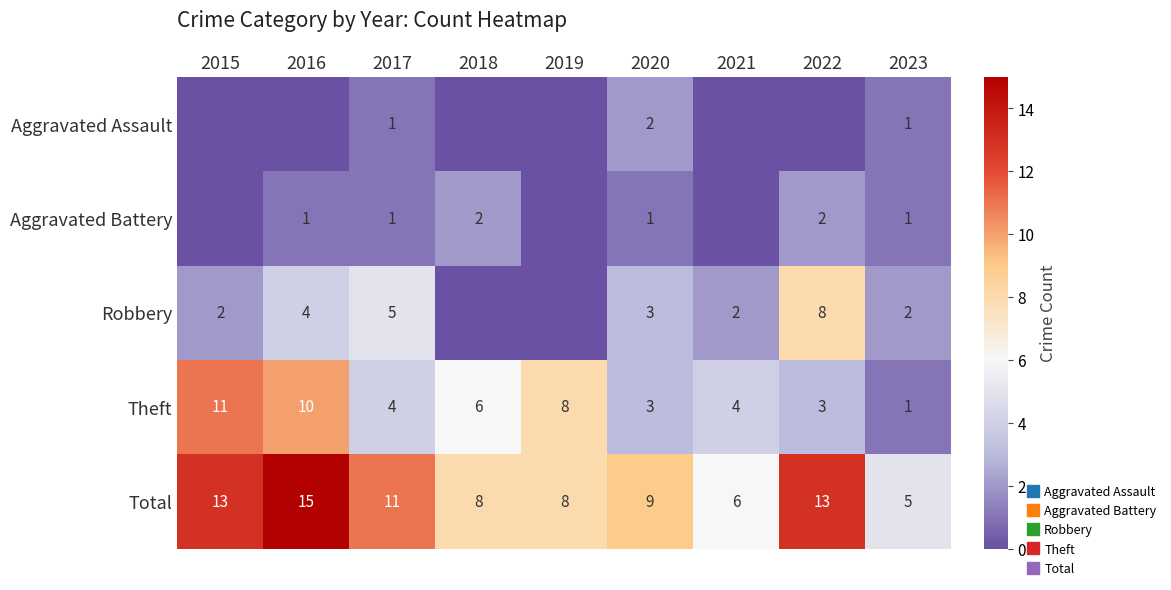

How many Robbery values are between 2 and 4?

5